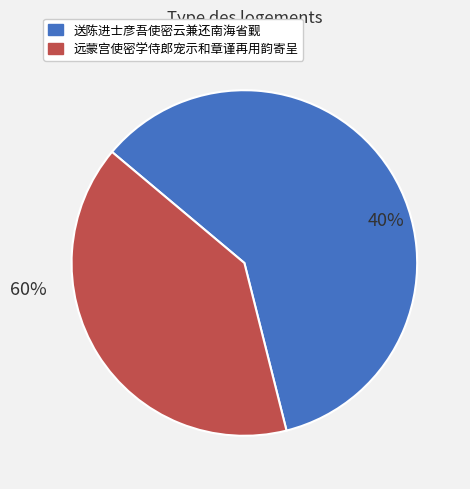

Which category has the smallest portion of the pie?

远蒙宫使密学侍郎宠示和章谨再用韵寄呈